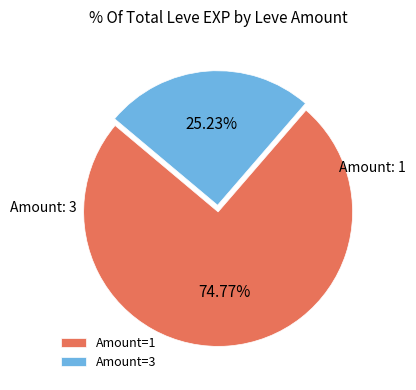

Does any single category account for the majority?

Yes